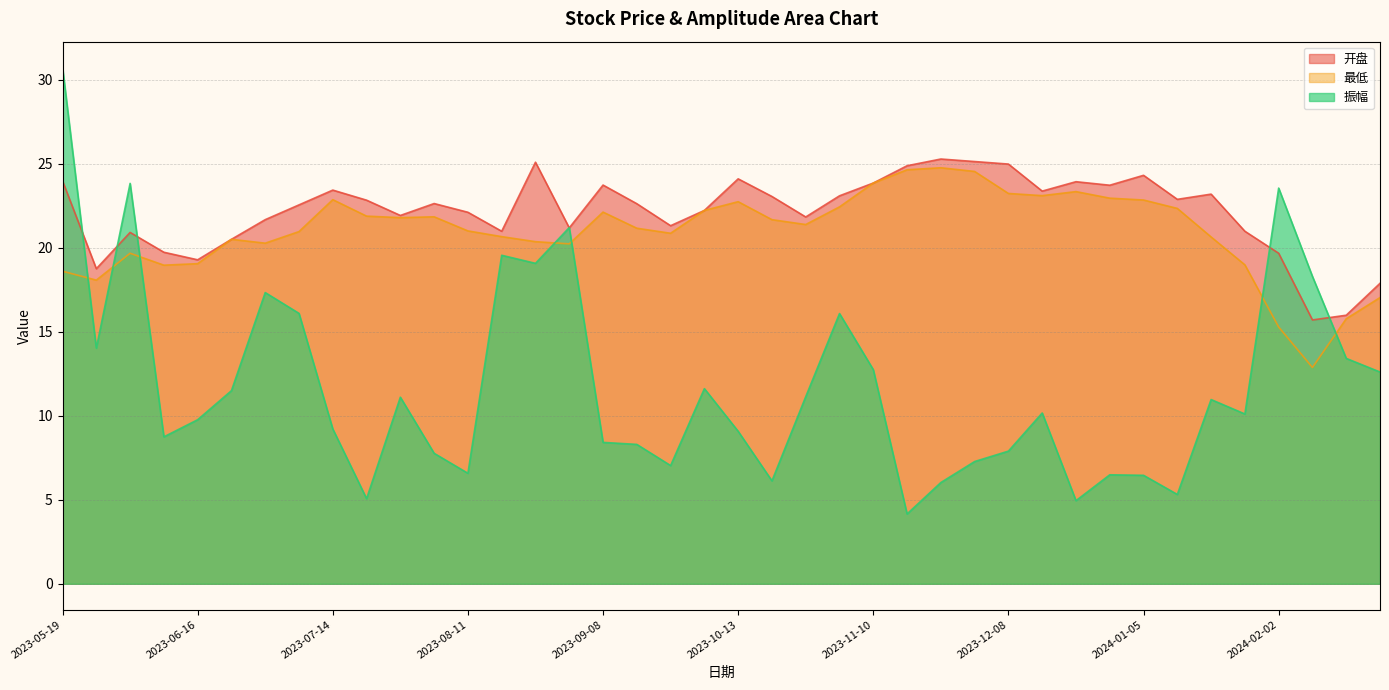

The value of 振幅 at 2023-12-29 is 4.5. True or false?

False